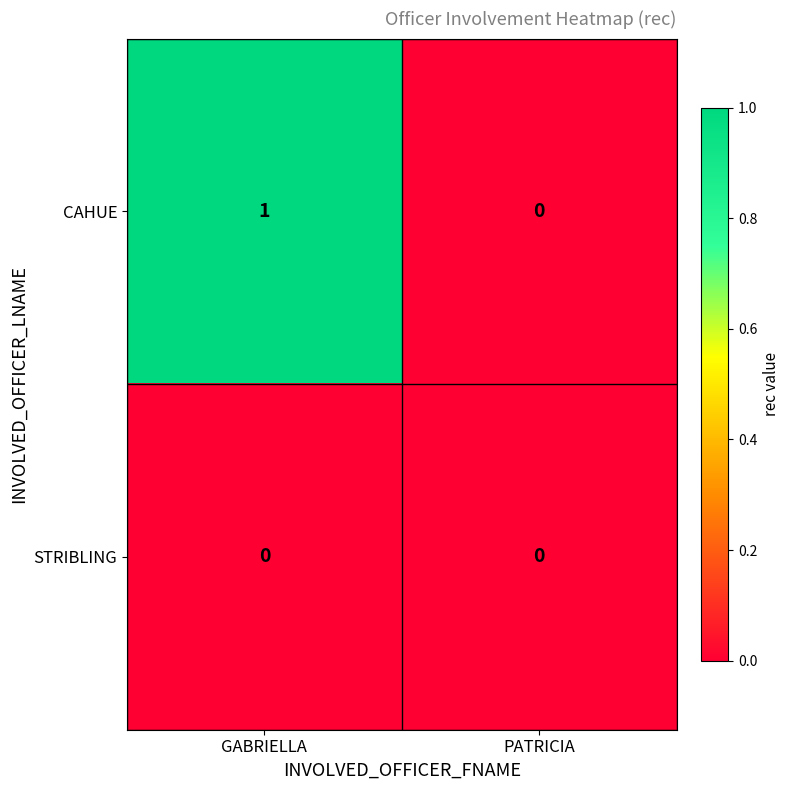

Is the value of STRIBLING at PATRICIA greater than the value of CAHUE at GABRIELLA?

No